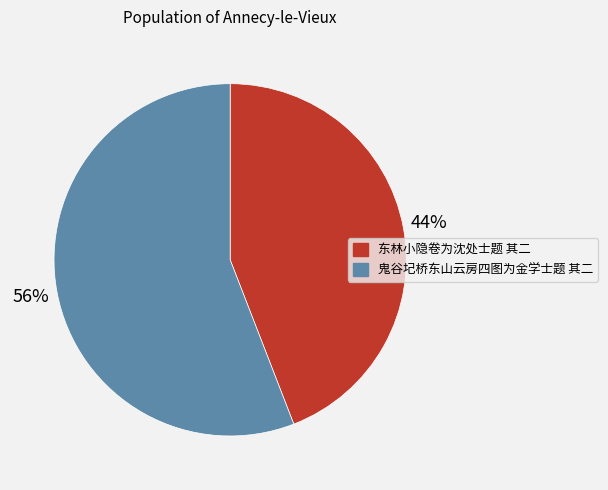

True or false: 鬼谷圮桥东山云房四图为金学士题 其二 accounts for 46% of the total.

False